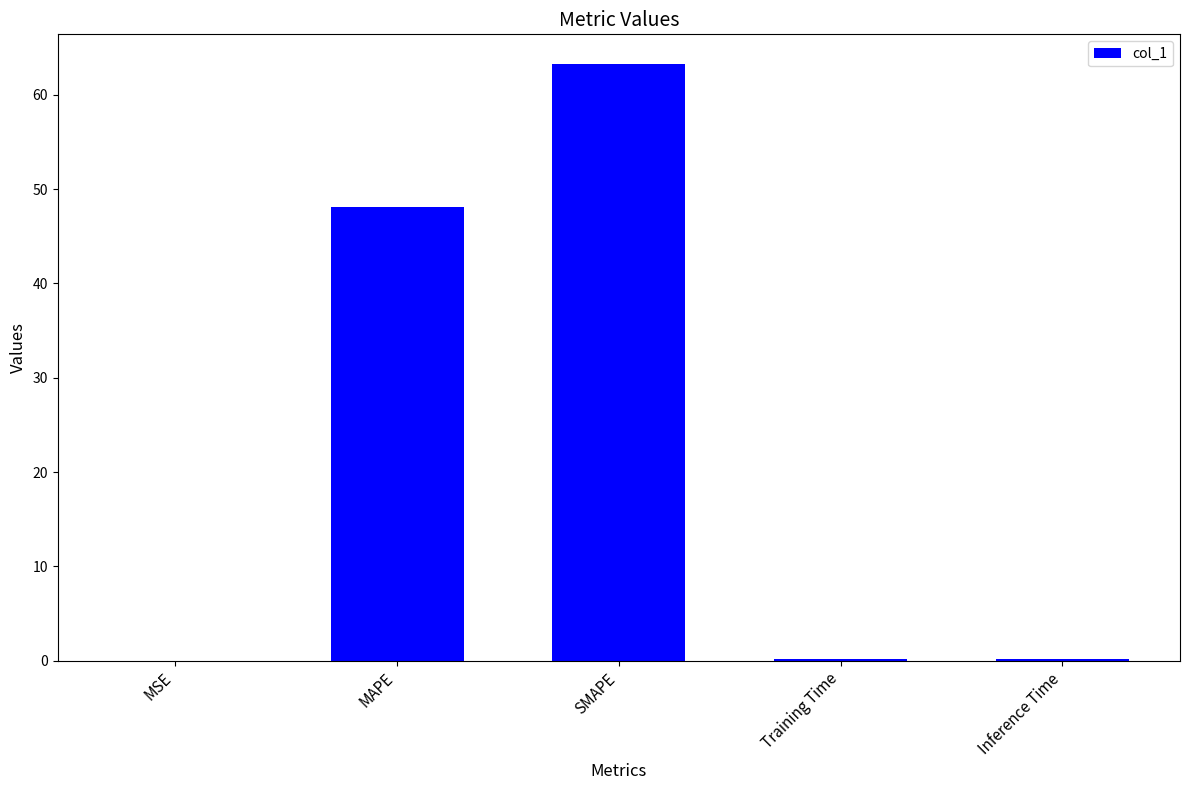

The chart shows a value of 48.1 at MAPE. True or false?

True